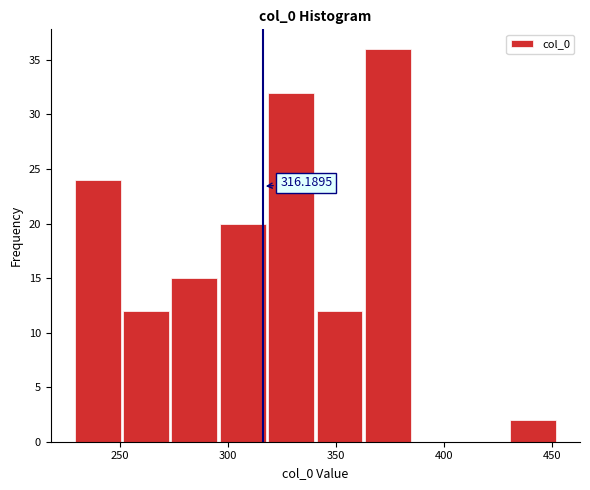

Over which range of the x-axis is the bar tallest?

365 to 385